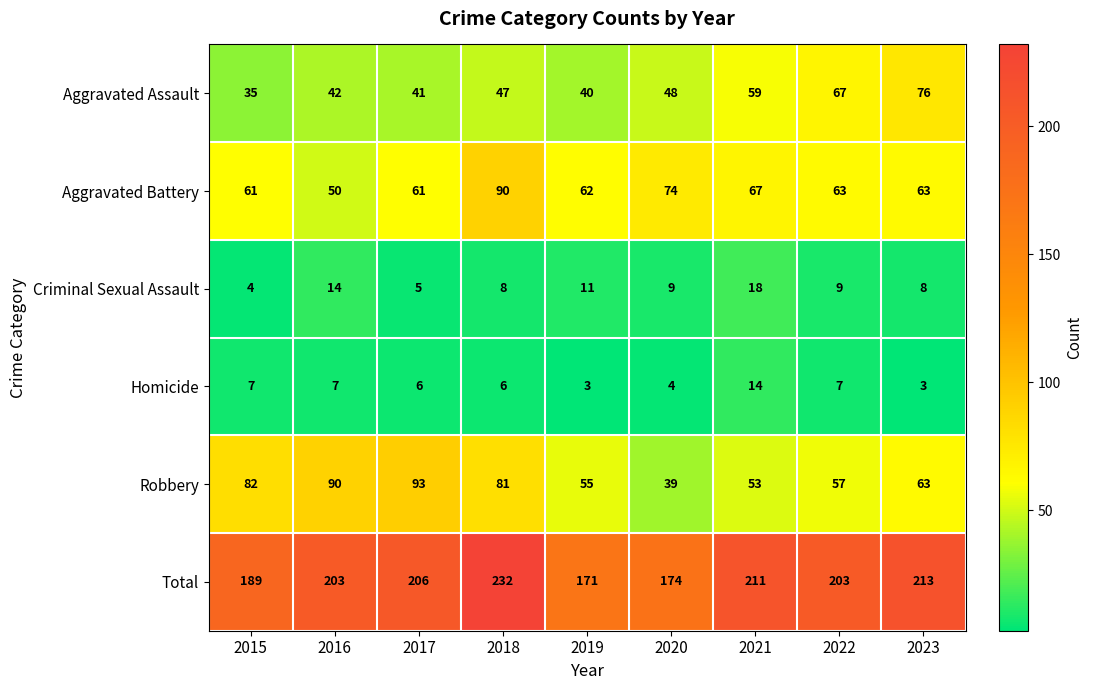

How many data points does each series have?

9